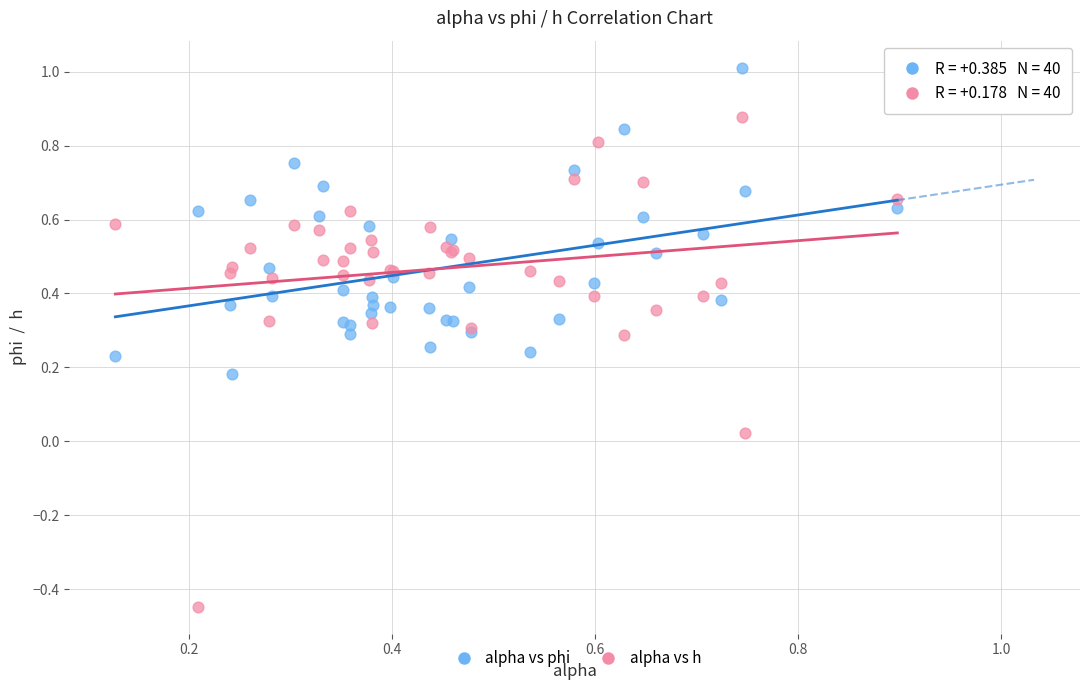

Which series contains the lowest Y value?

alpha vs h